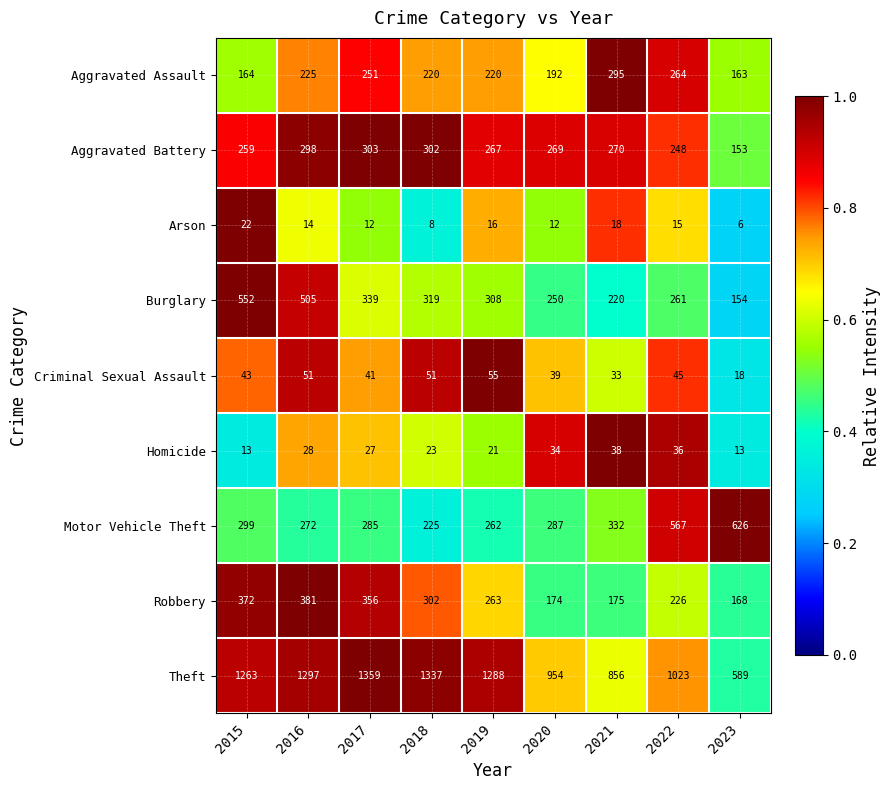

At 2016, list the series in order from largest to smallest.

Theft, Burglary, Robbery, Aggravated Battery, Motor Vehicle Theft, Aggravated Assault, Criminal Sexual Assault, Homicide, Arson